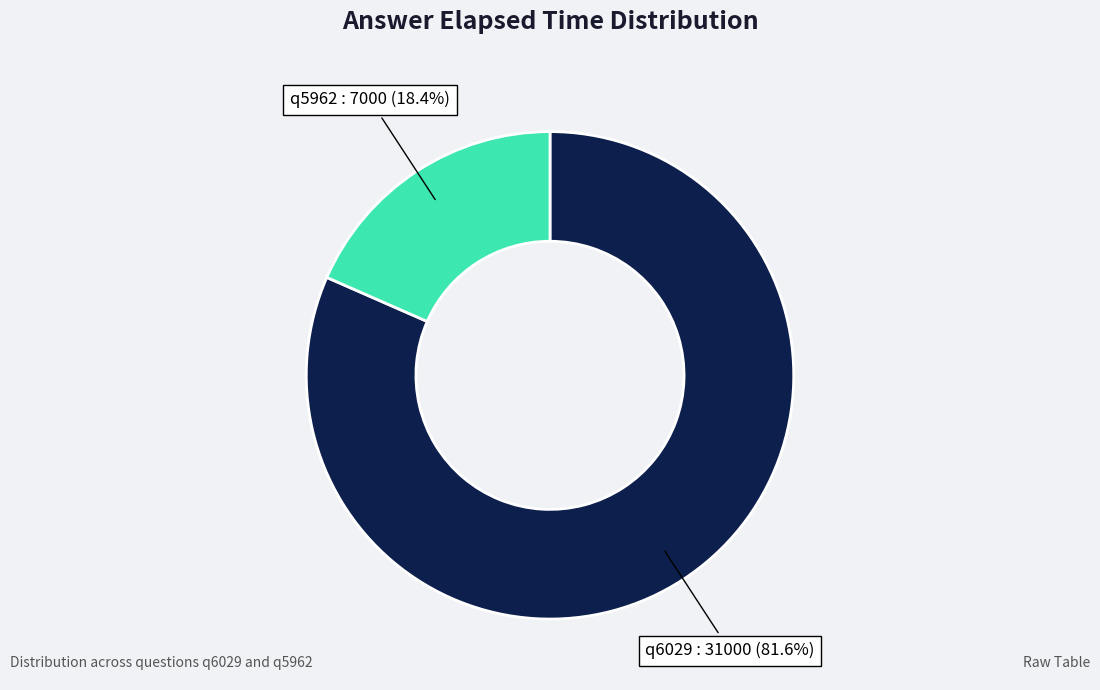

How much of the chart is everything except q5962?

81.6%